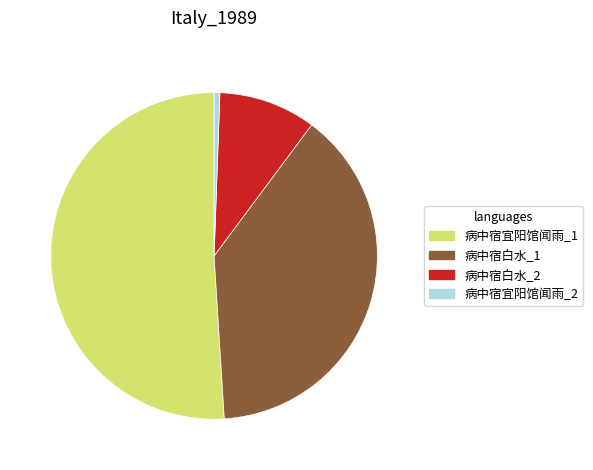

What is the smallest slice in the pie chart?

病中宿宜阳馆闻雨_2